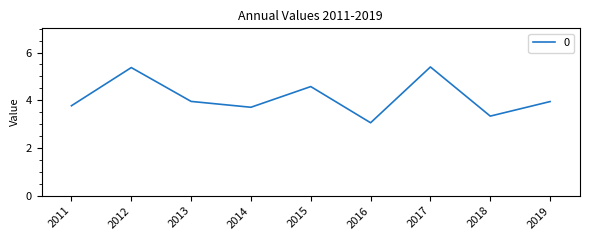

Which has a higher value, 2016 or 2011?

2011